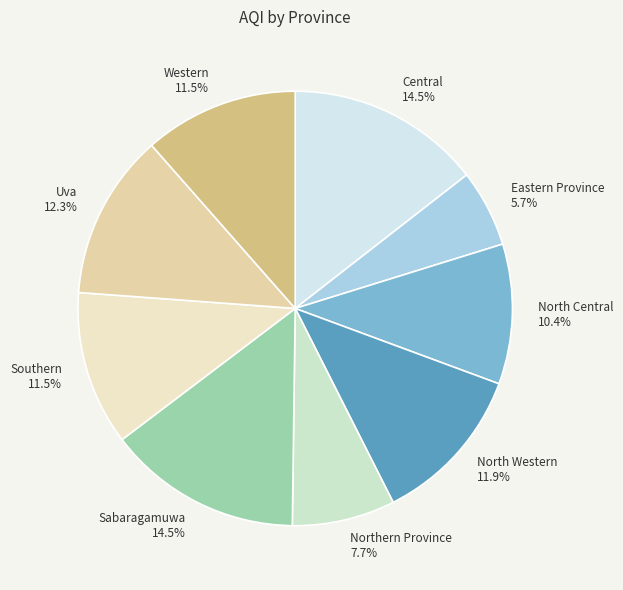

What is the ratio of the value at Central to the value at North Central?

1.4